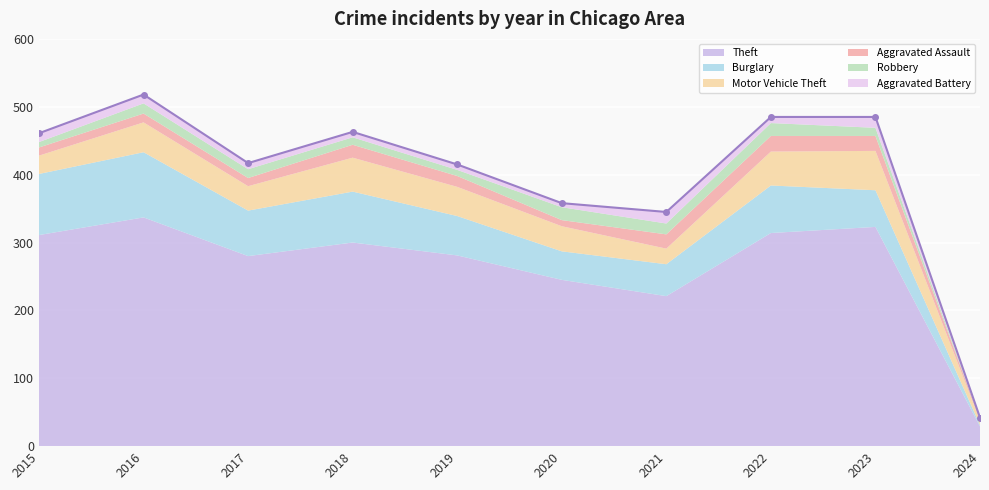

Which has a higher value, 2016 or 2023?

2016